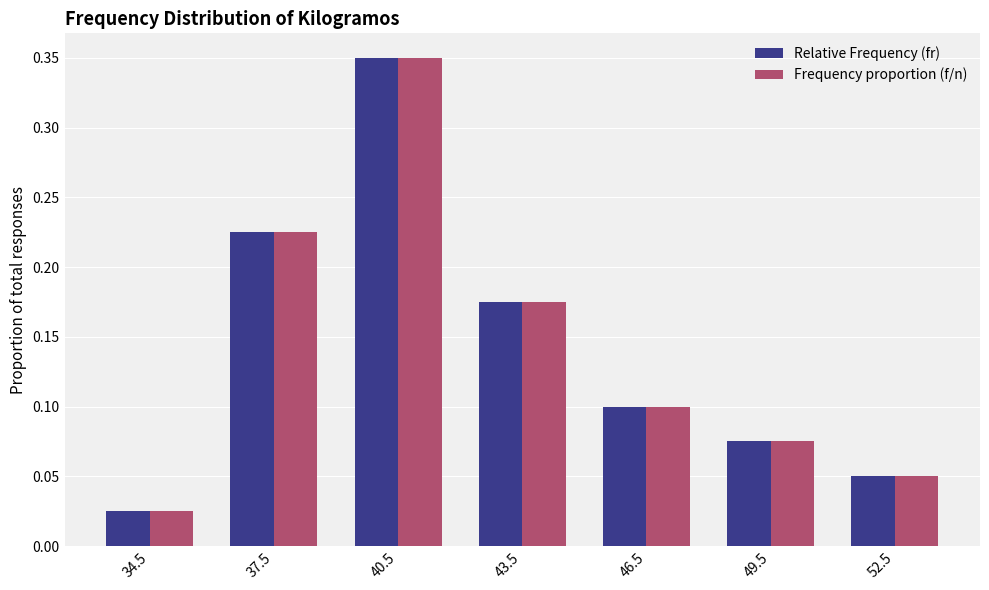

Where is Frequency proportion (f/n) nearest to the value 0?

34.5